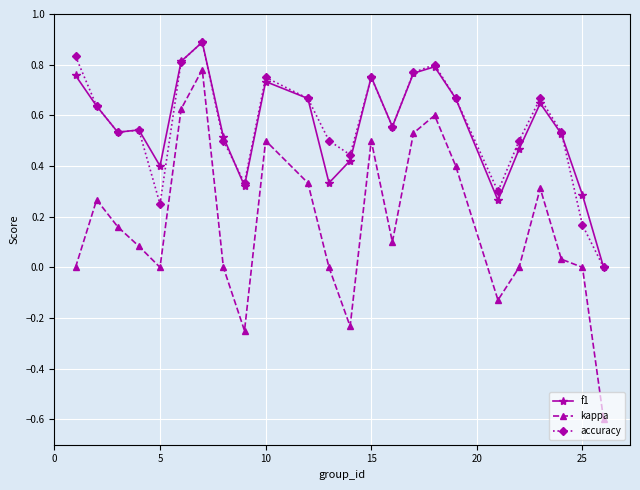

Which series has the widest spread of values?

kappa